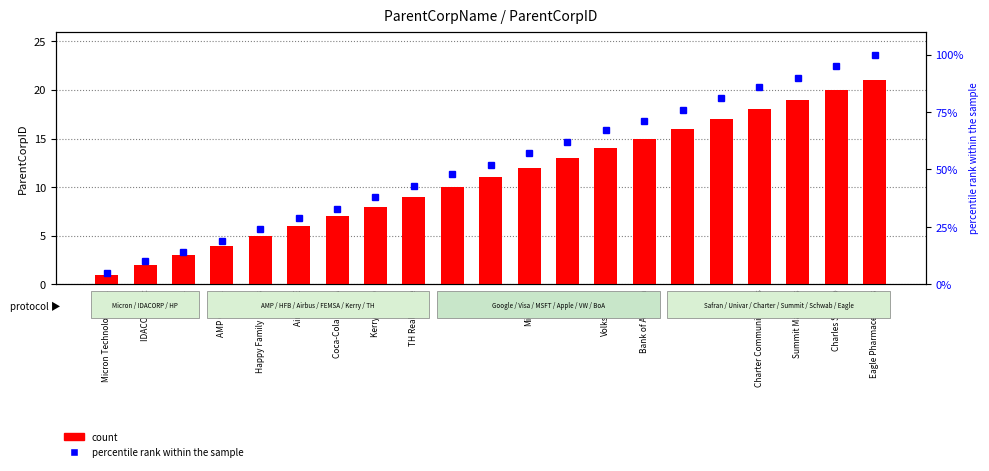

Where does the percentile rank within the sample series first go above 52?

Microsoft